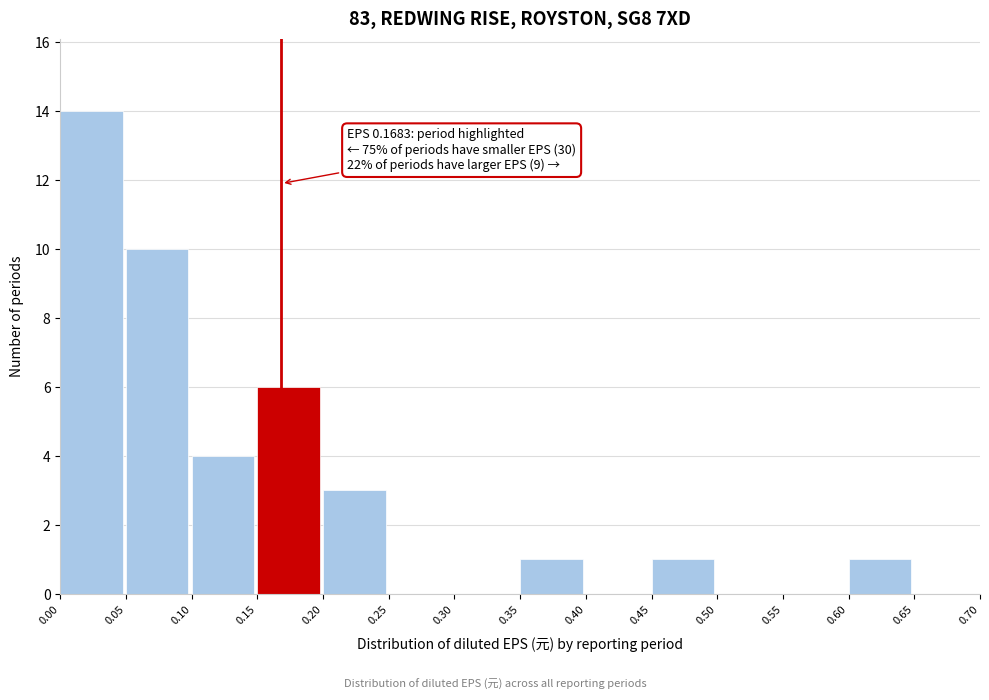

Over which range of the x-axis is the bar tallest?

0.00 to 0.05